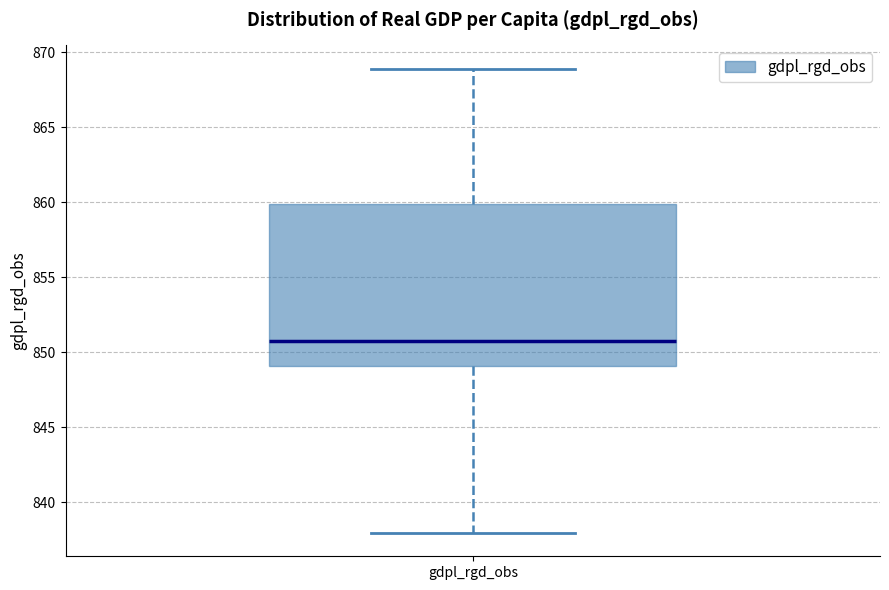

Where does the lower whisker of the box for gdpl_rgd_obs end on the y-axis? The values are not printed on the chart, so give them approximately, as read against the axis.

838.0